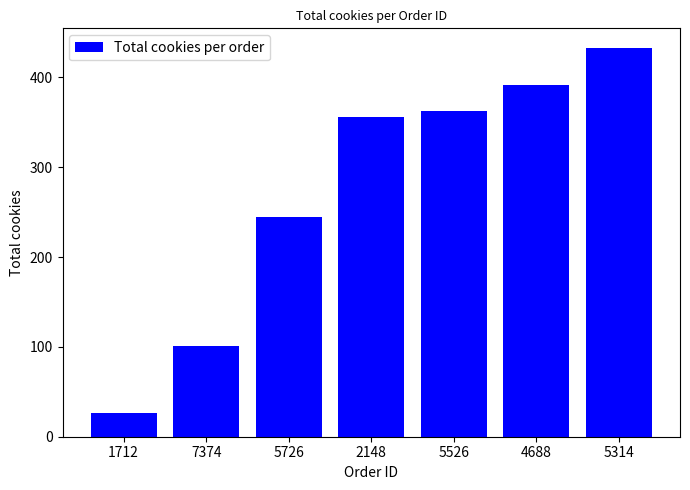

What is the difference between the maximum and minimum values?

407